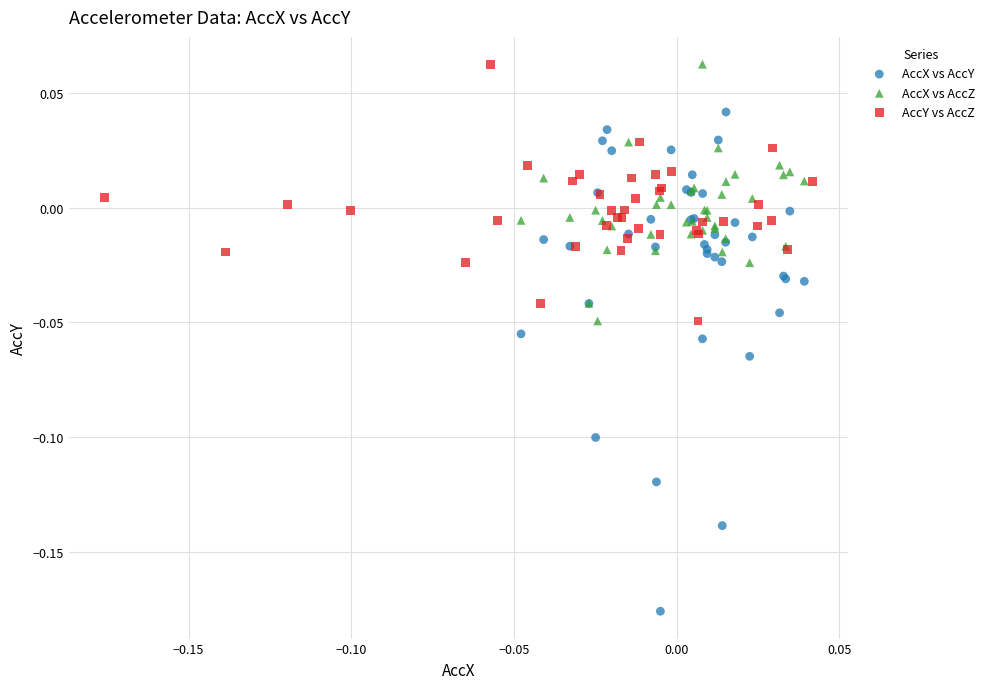

What are all the series names shown in the legend?

AccX vs AccY, AccX vs AccZ, AccY vs AccZ